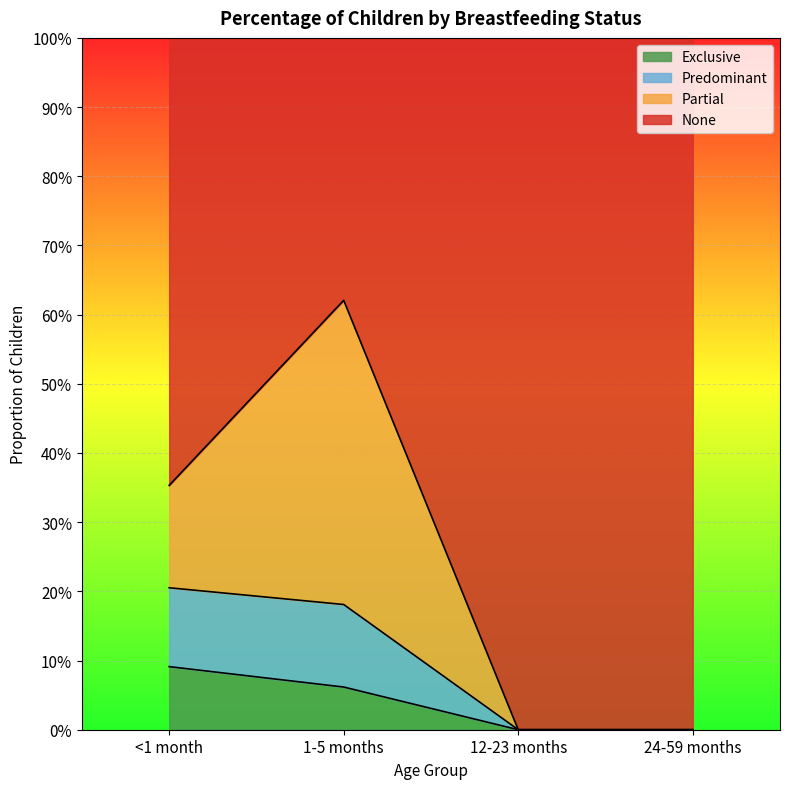

How many categories are shown in the chart?

4